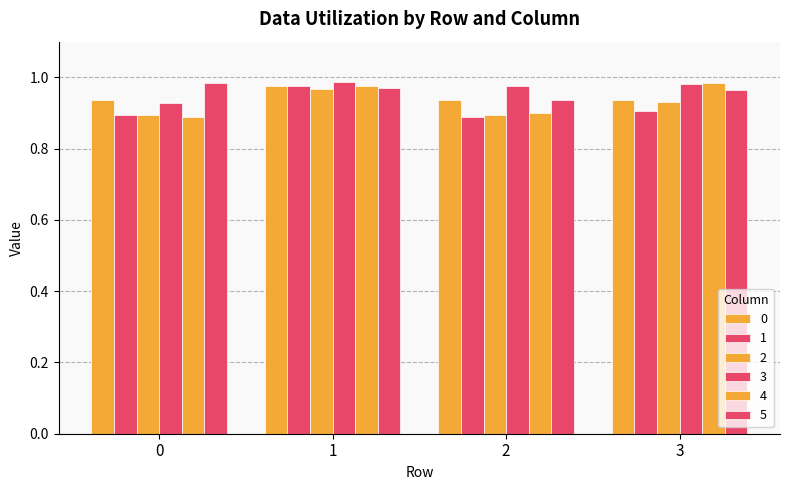

Count the number of categories in the chart.

4